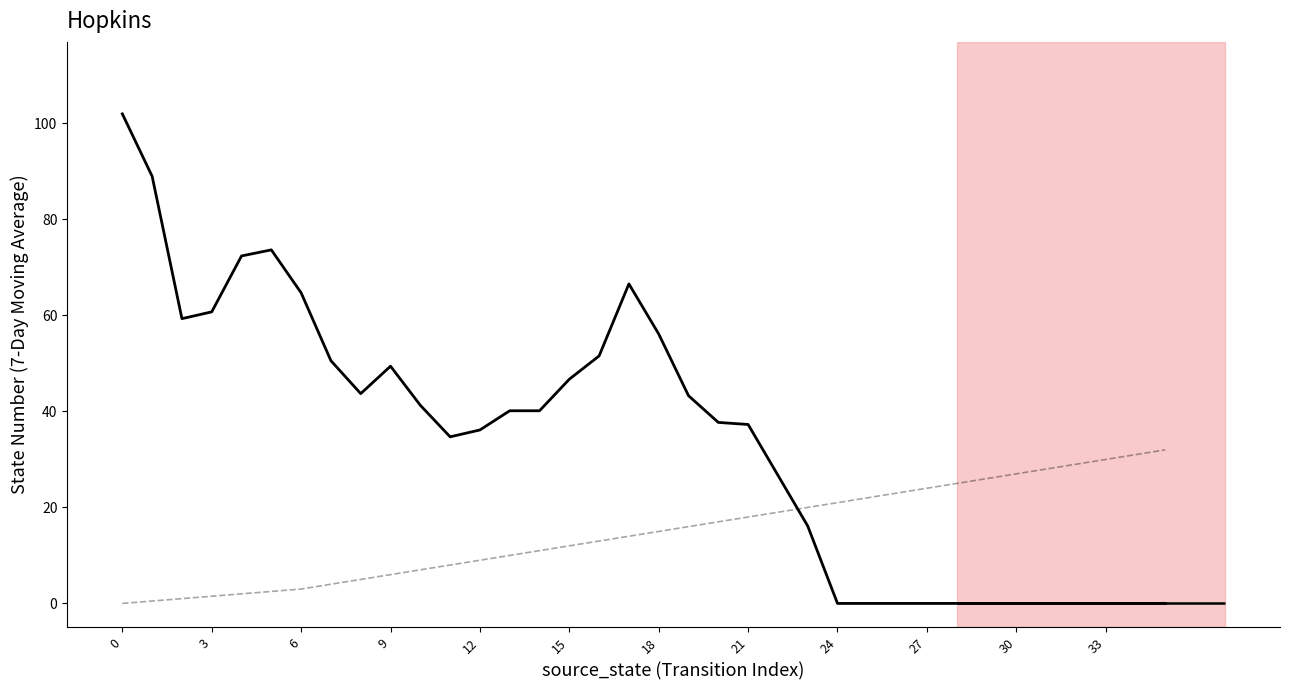

Between 33 and 9, which is larger?

9